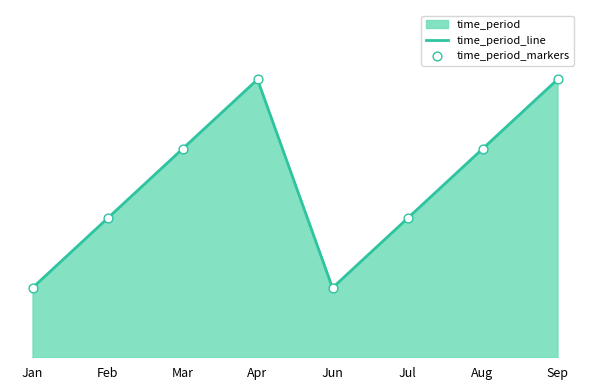

At which category is the sum across all series the highest?

Apr